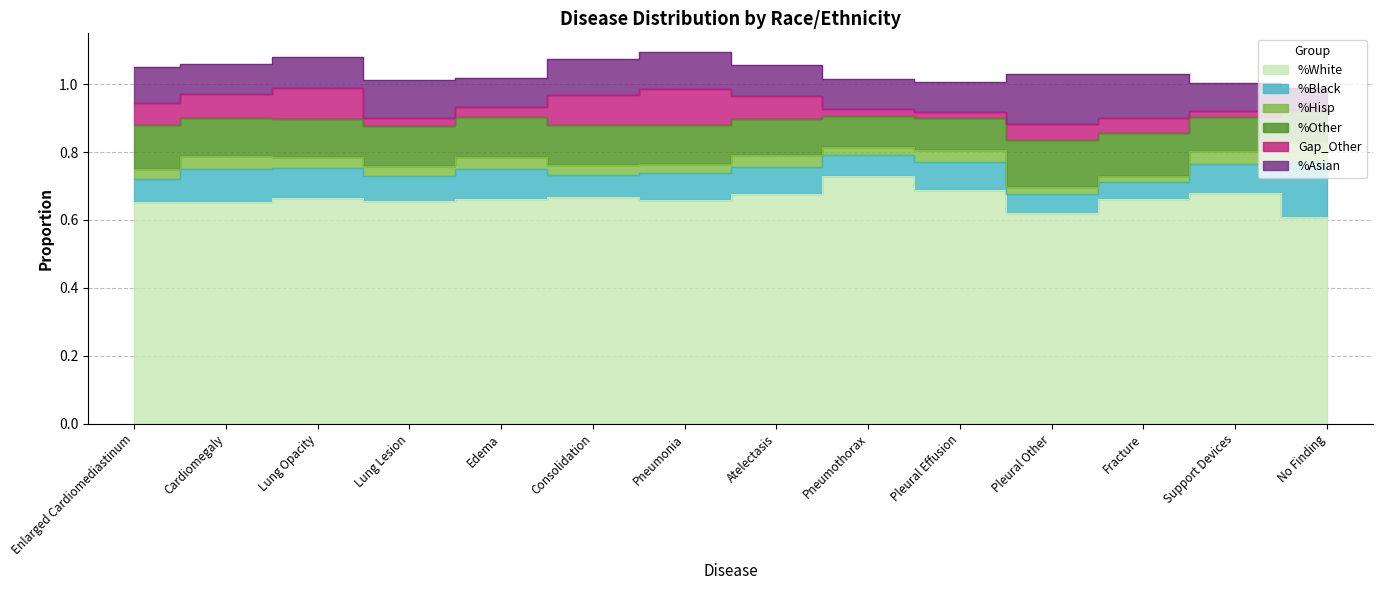

What is the value of the %White point at the 3rd from the left?

0.7